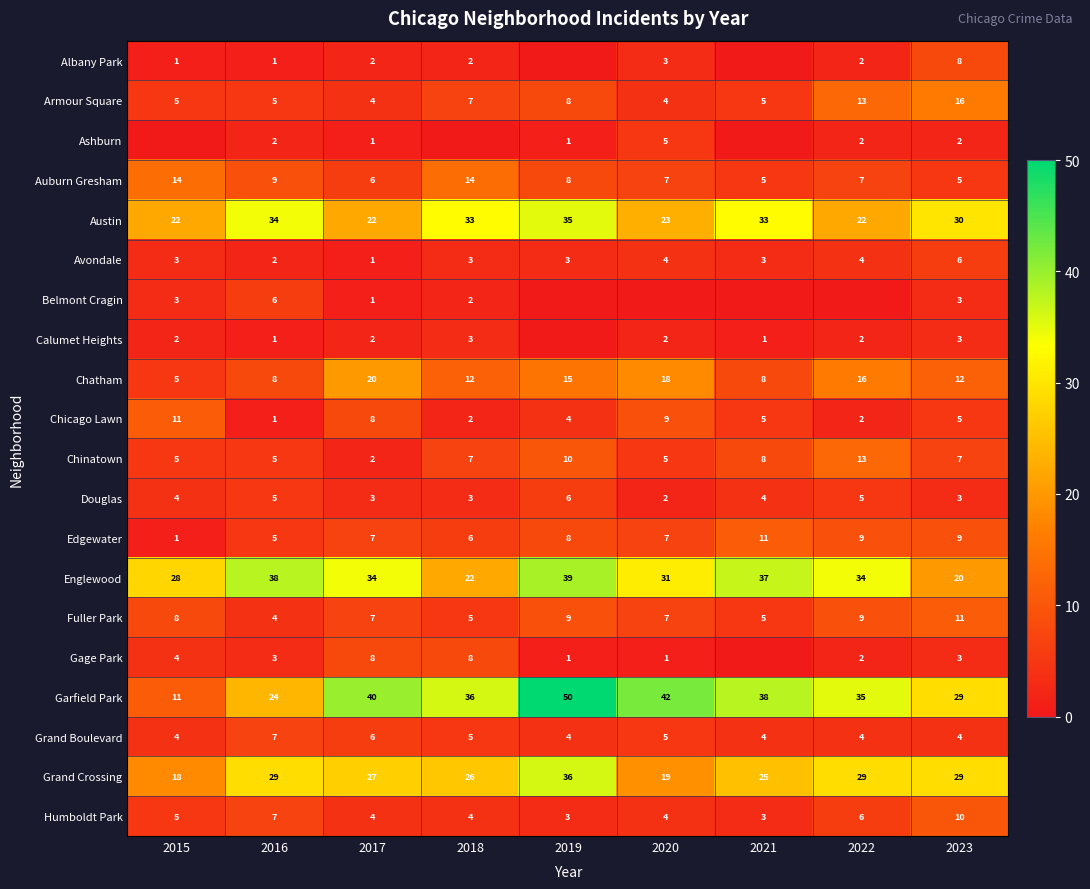

What is the difference between the highest and lowest values at 2017?

39